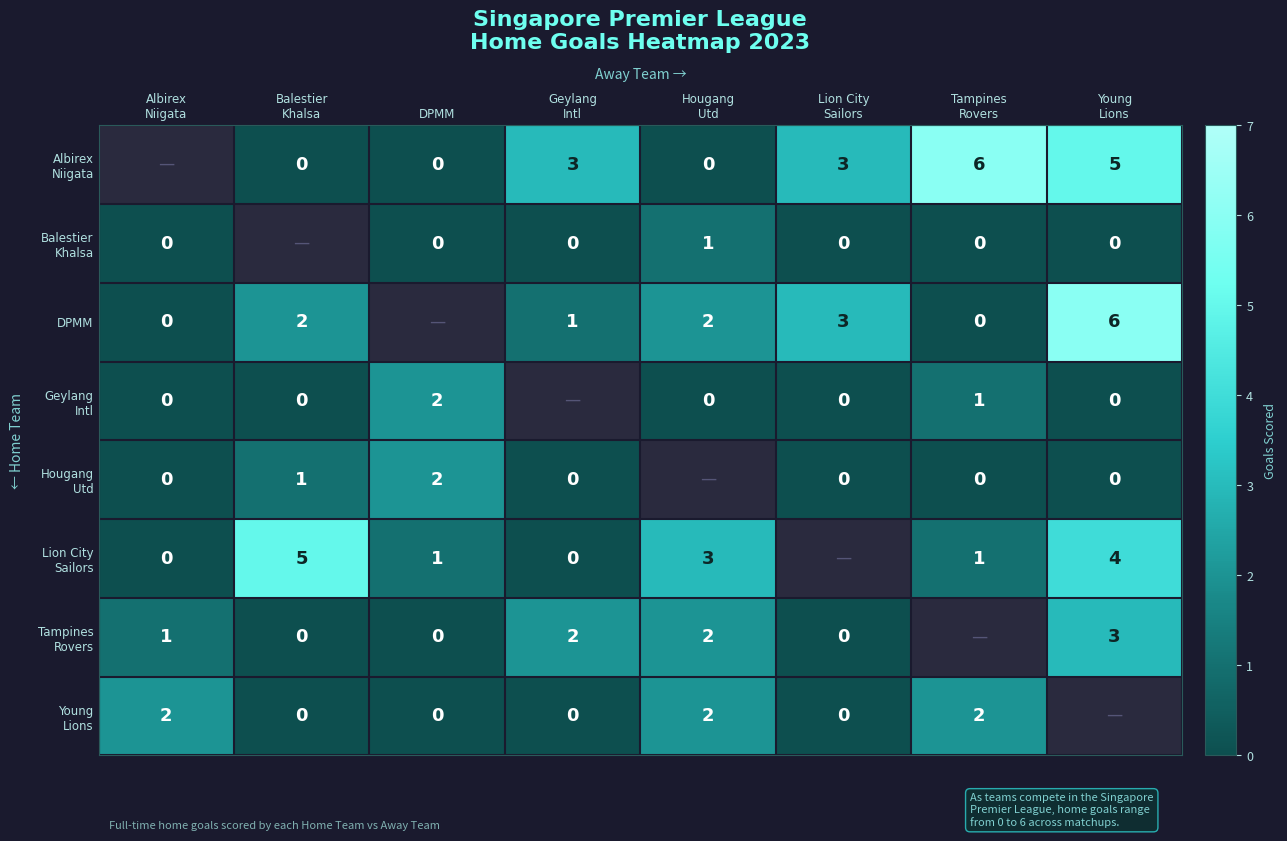

Count the number of data series in this chart.

8